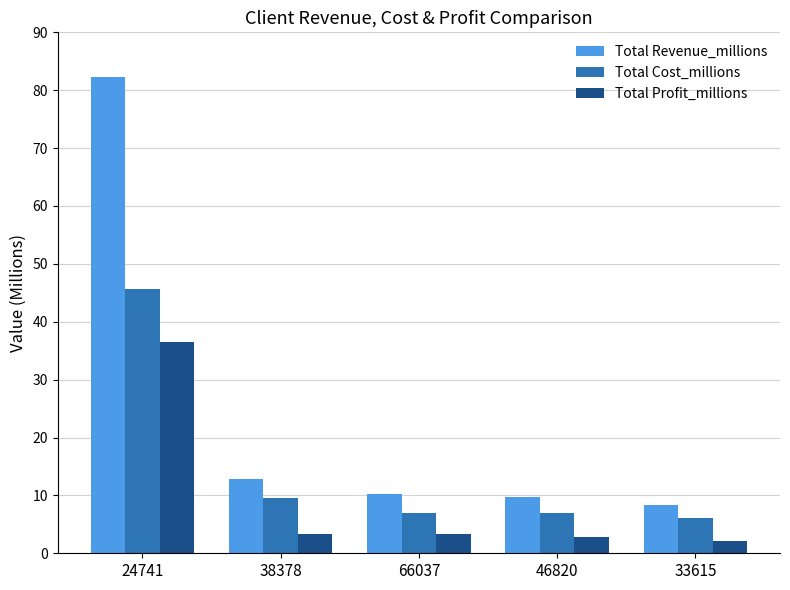

The value of Total Revenue_millions at 33615 is 14.4. True or false?

False